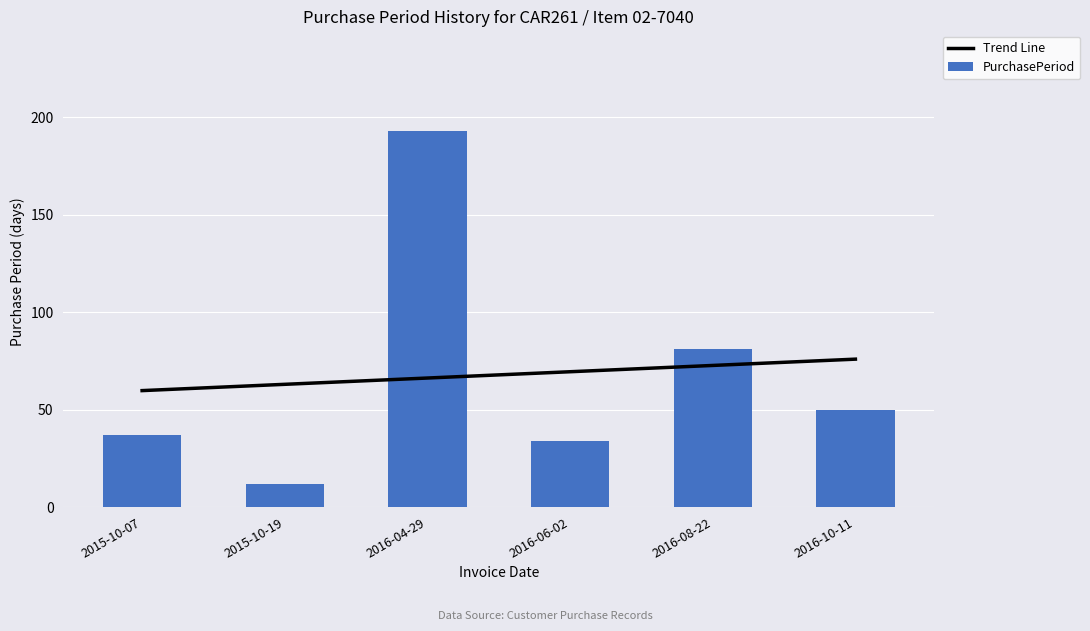

True or false: the data shows 76 at 2016-10-11.

False